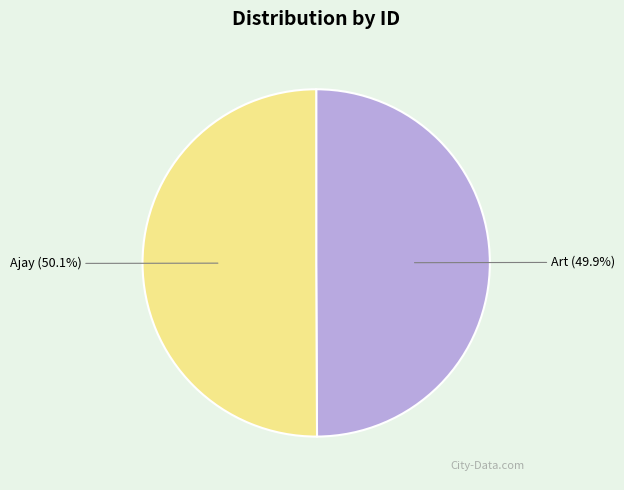

Does any single category account for the majority?

Yes